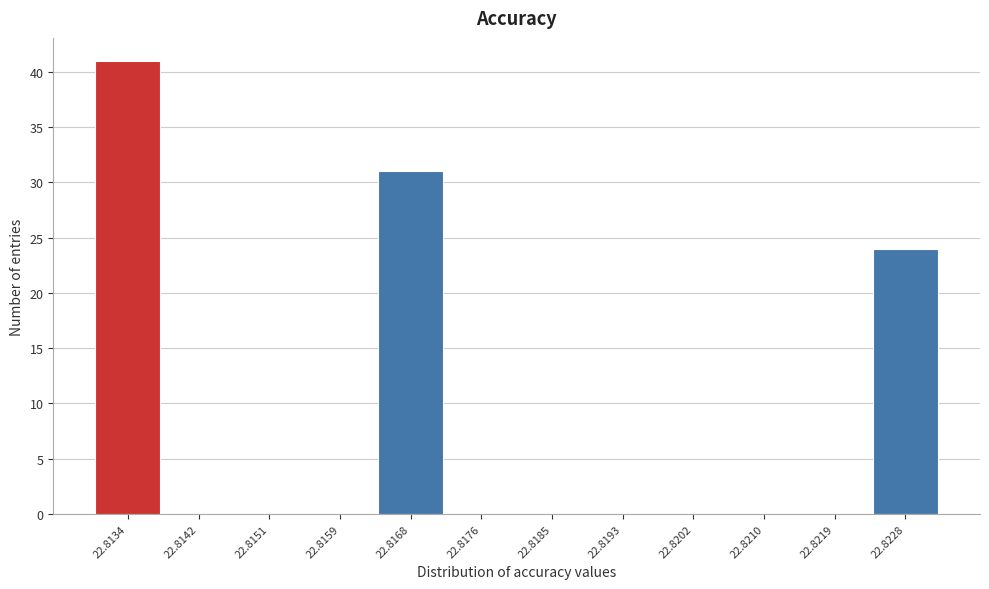

Reading right to left, list all the values displayed in this chart.

22.8228=24	22.8219=0	22.8210=0	22.8202=0	22.8193=0	22.8185=0	22.8176=0	22.8168=31	22.8159=0	22.8151=0	22.8142=0	22.8134=41